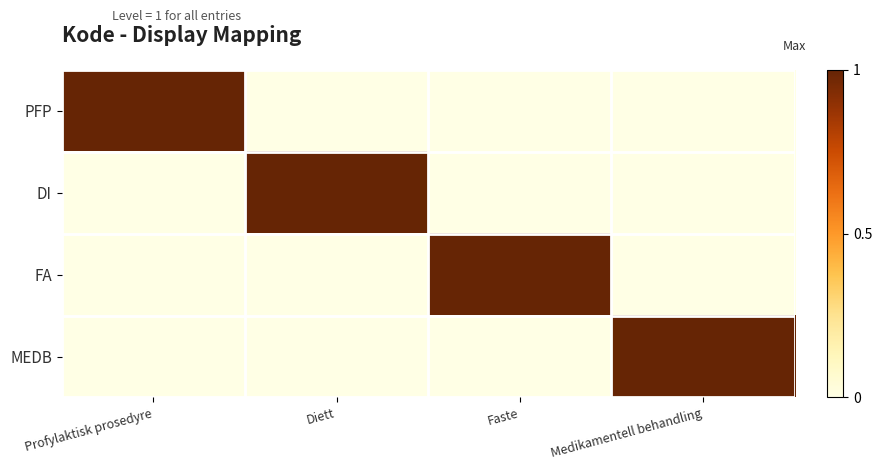

At which category is the sum across all series the highest?

Profylaktisk prosedyre